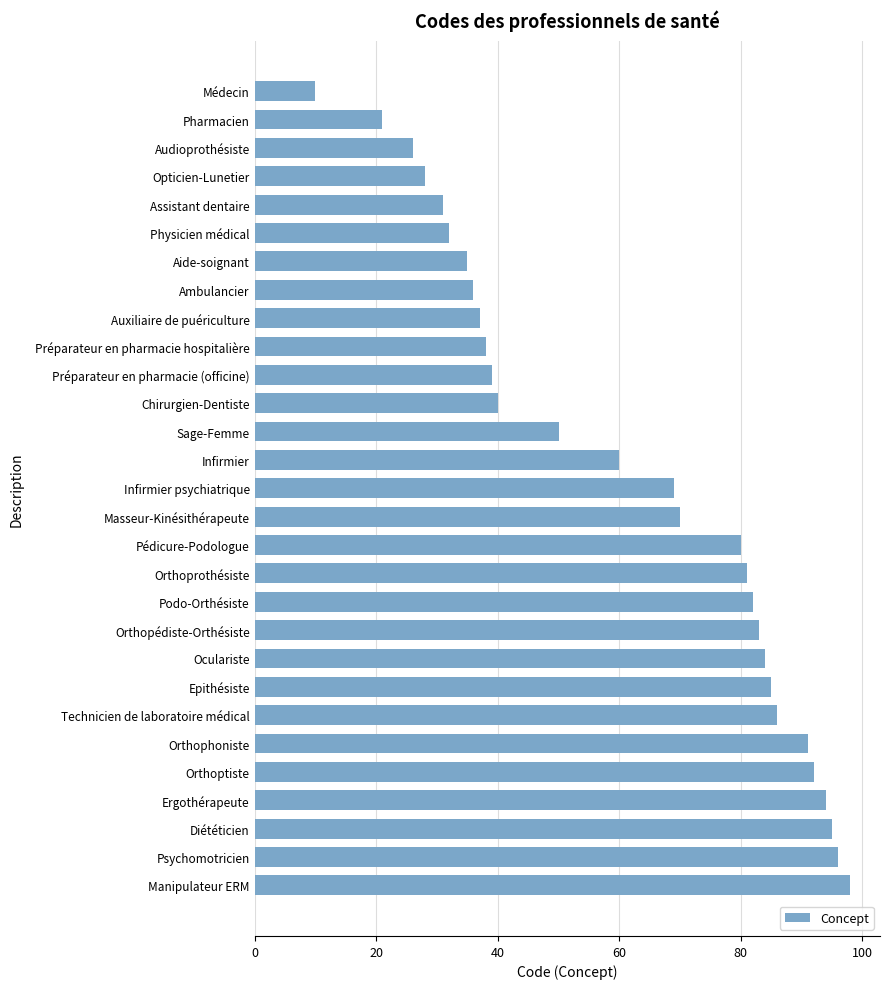

Rank the categories by value from lowest to highest.

Médecin, Pharmacien, Audioprothésiste, Opticien-Lunetier, Assistant dentaire, Physicien médical, Aide-soignant, Ambulancier, Auxiliaire de puériculture, Préparateur en pharmacie hospitalière, Préparateur en pharmacie (officine), Chirurgien-Dentiste, Sage-Femme, Infirmier, Infirmier psychiatrique, Masseur-Kinésithérapeute, Pédicure-Podologue, Orthoprothésiste, Podo-Orthésiste, Orthopédiste-Orthésiste, Oculariste, Epithésiste, Technicien de laboratoire médical, Orthophoniste, Orthoptiste, Ergothérapeute, Diététicien, Psychomotricien, Manipulateur ERM